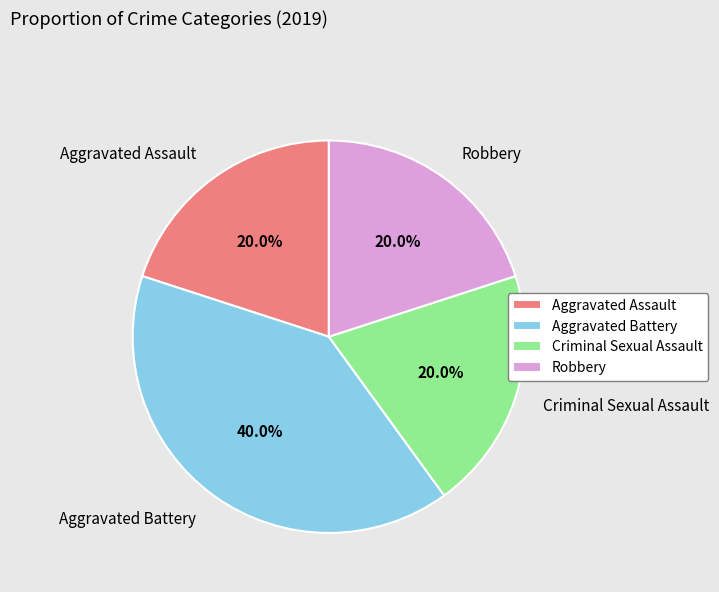

Is there any slice that represents more than half of the pie?

No